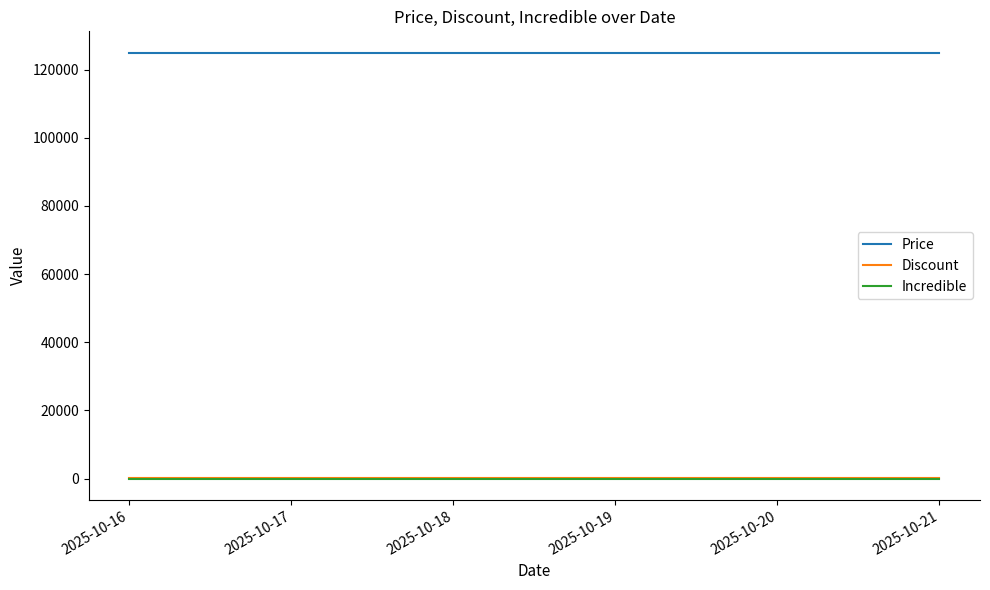

Does the chart have visible grid lines?

No